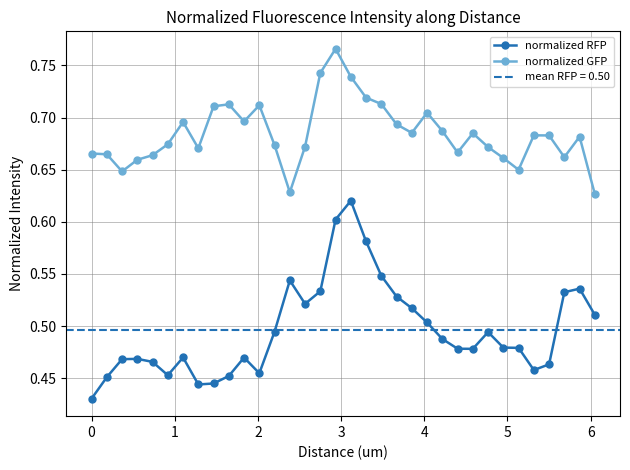

How many normalized RFP values are between 0 and 1?

34